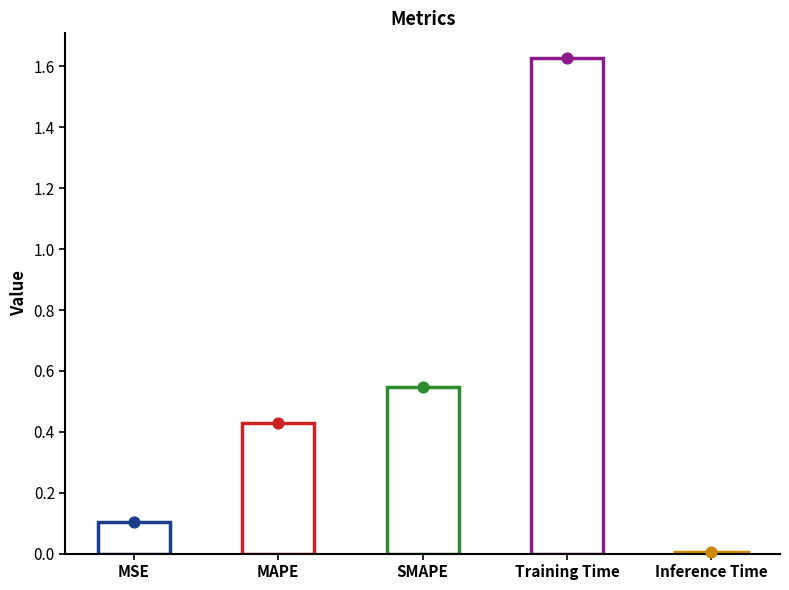

What is the change in value from MSE to Training Time?

+1.5